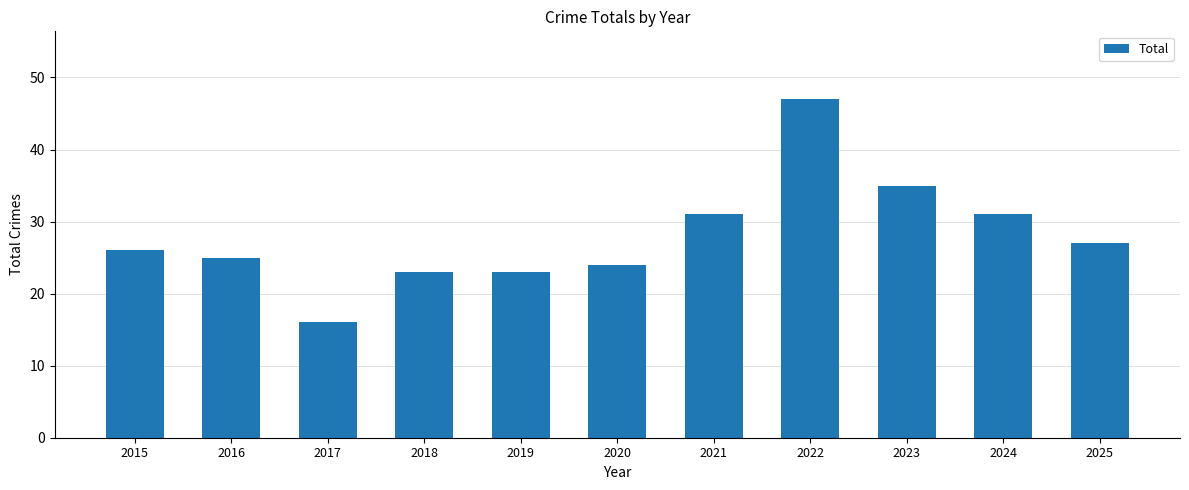

Is it true that the value at 2015 is 26?

True